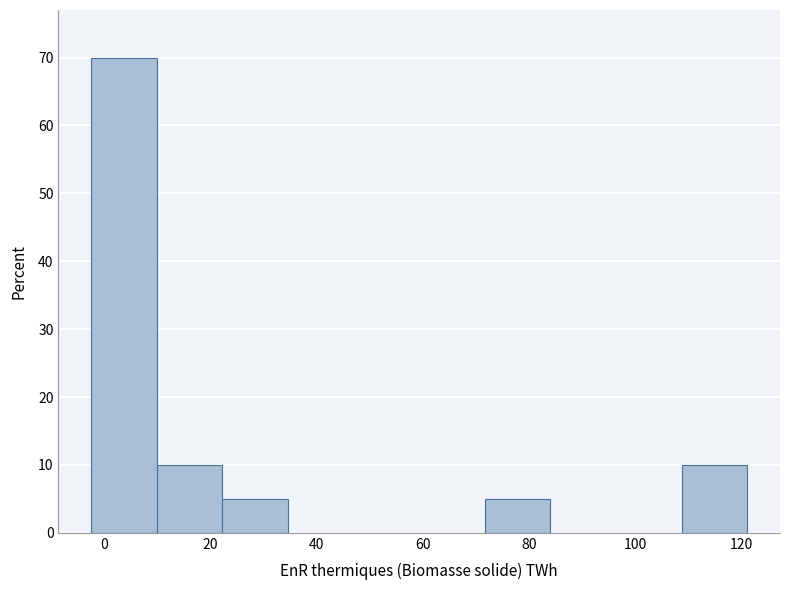

Reading left to right, list every bar in this chart as the range it spans on the x-axis followed by its height. Neither the bar edges nor the heights are printed on the chart, so give them approximately, as read against the axes.

-2 to 10: 70
10 to 22: 10
22 to 34: 5
34 to 48: 0
48 to 60: 0
60 to 72: 0
72 to 84: 5
84 to 96: 0
96 to 108: 0
108 to 122: 10